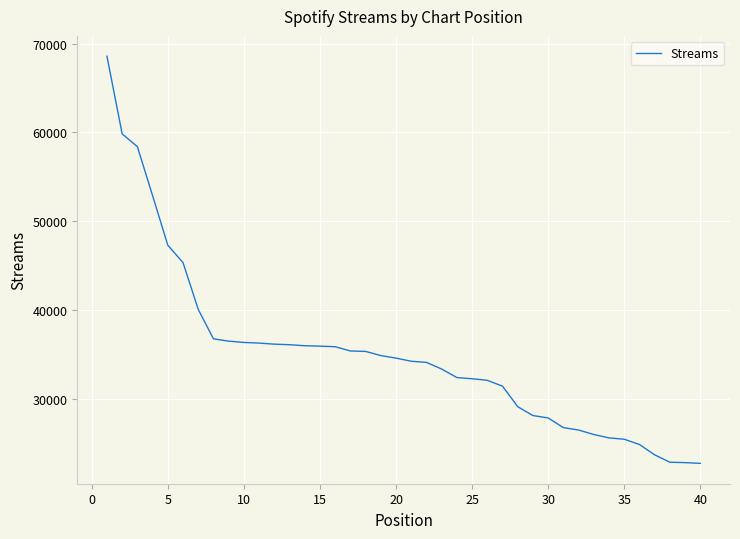

What is the difference between the maximum and minimum values?

45873